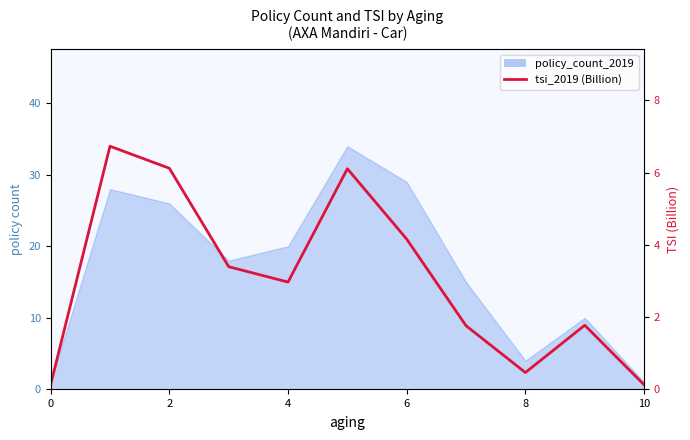

What is the average value?

3.1